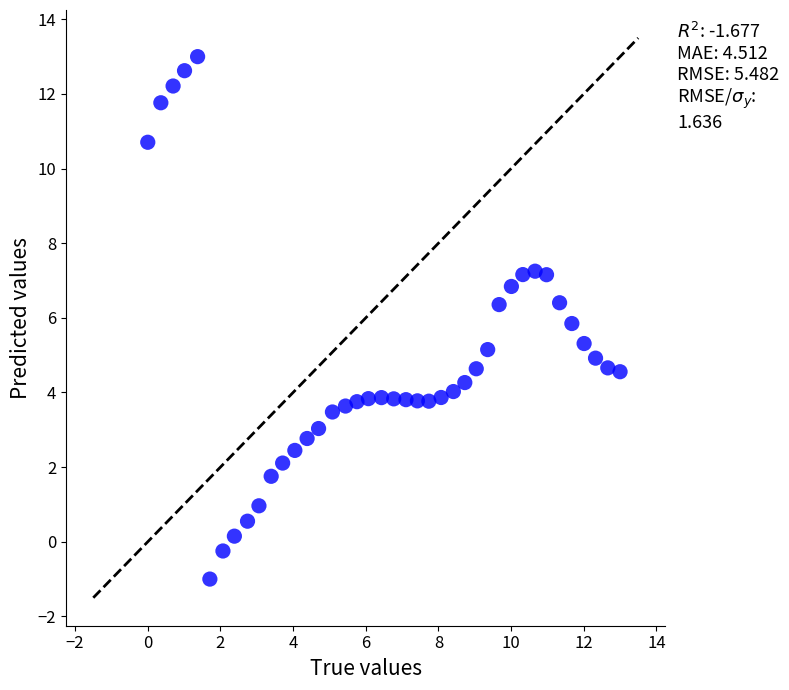

What is the range of Y values (max minus min)?

14.0